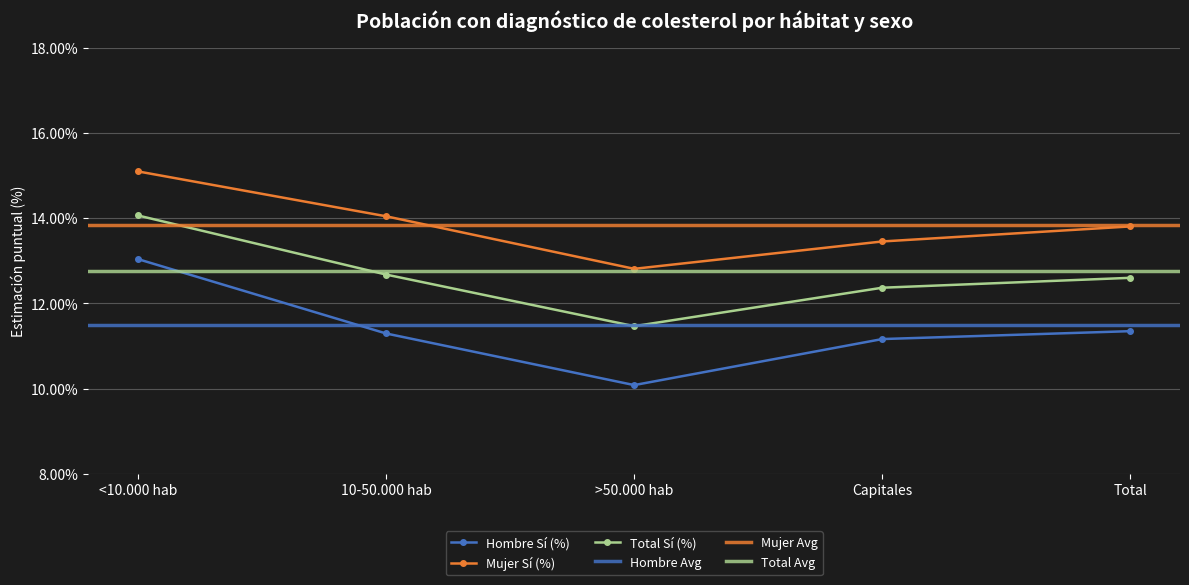

True or false: Hombre Sí (%) and Mujer Sí (%) cross at least once.

False